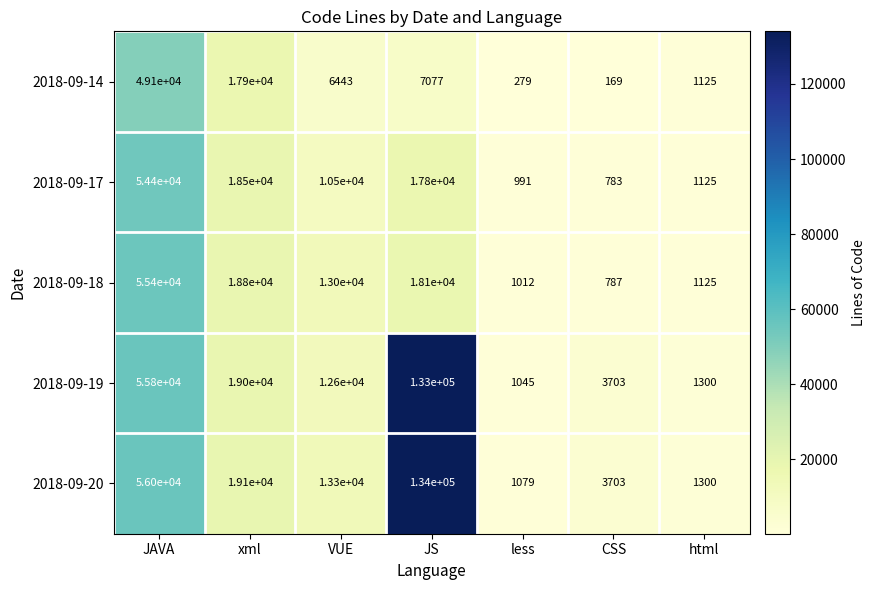

At which category is the sum across all series the highest?

JS